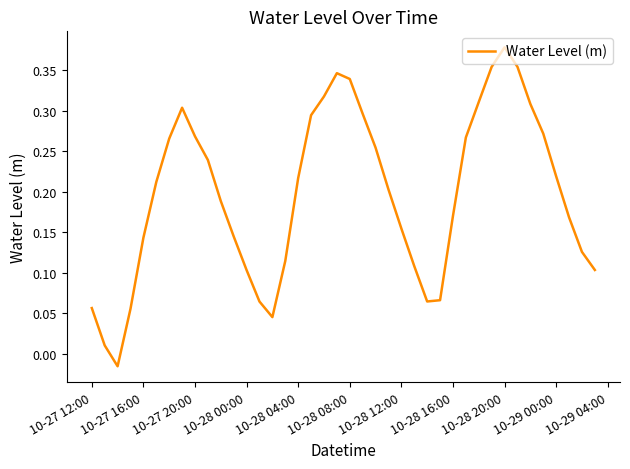

What is the maximum value shown in the chart?

0.4